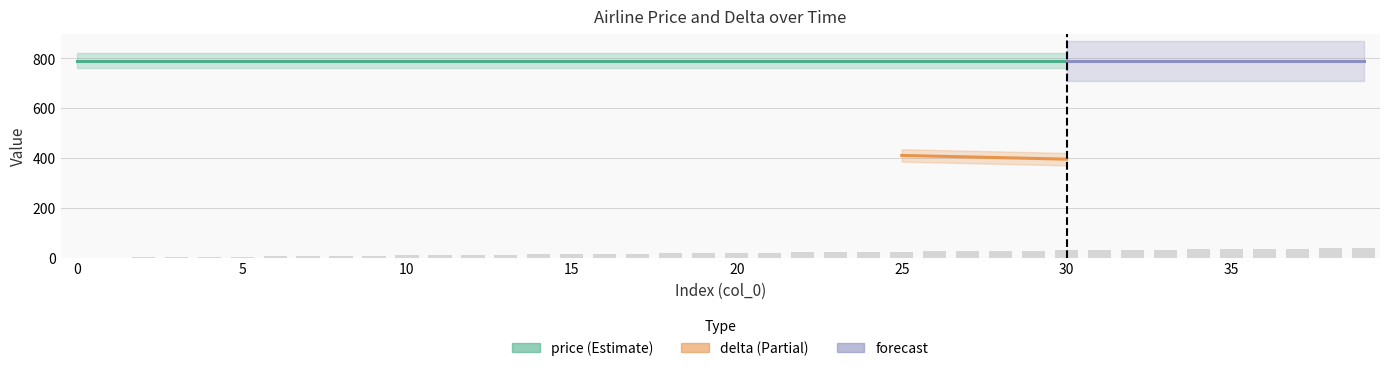

What is the change in value from 16 to 34?

+18